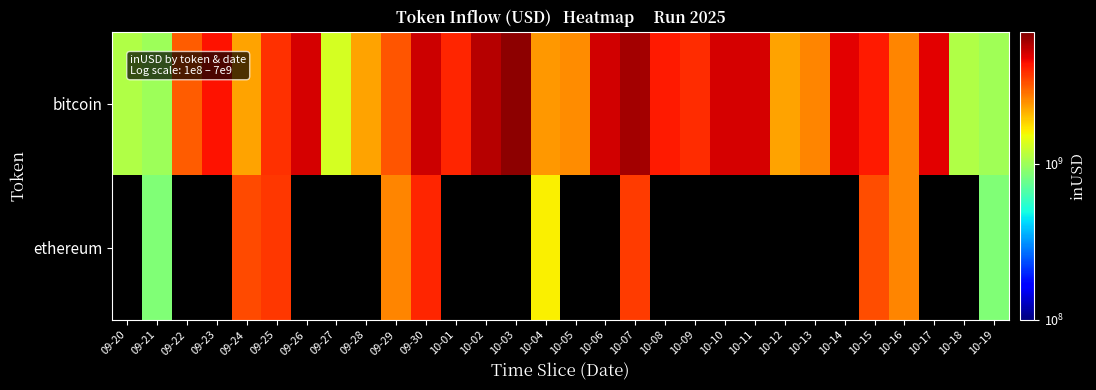

Rank the series by their maximum value, from lowest to highest.

bitcoin, ethereum